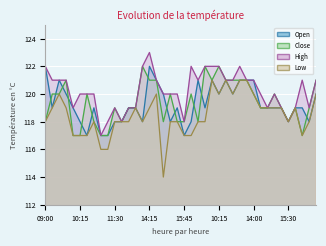

What is the smallest value displayed?

114